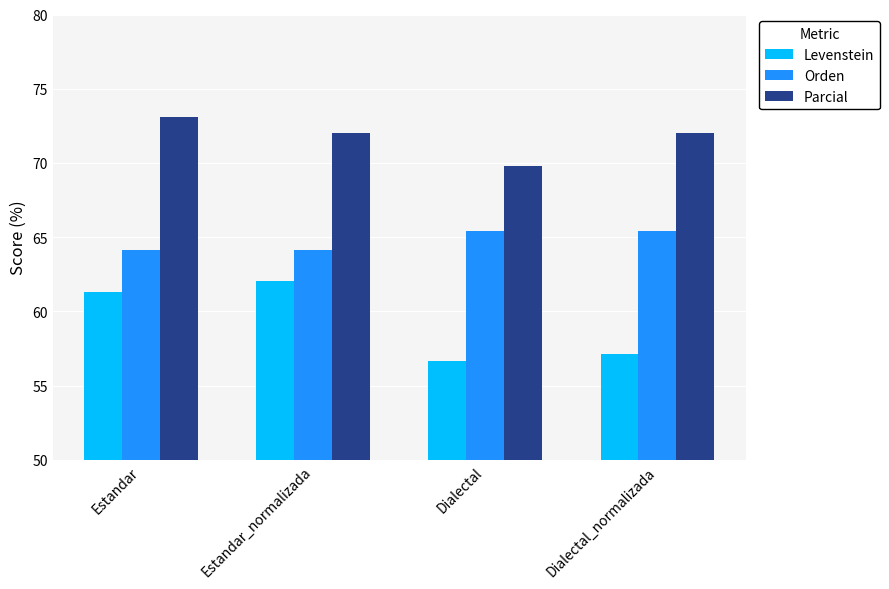

Is it true that Parcial equals 72.0 at Estandar_normalizada?

True